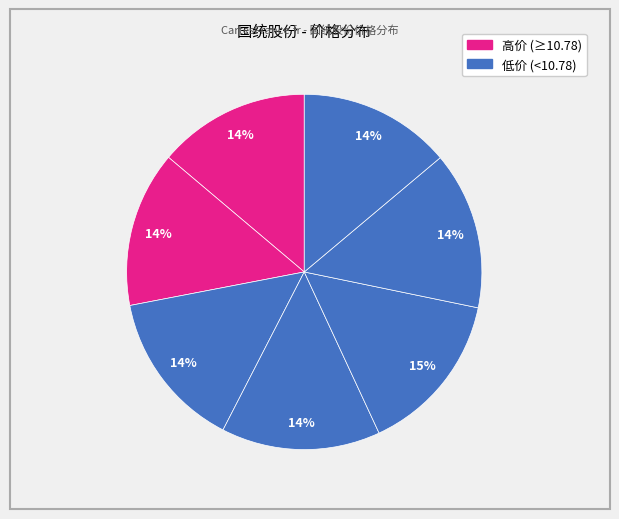

Count the number of slices in the pie.

7